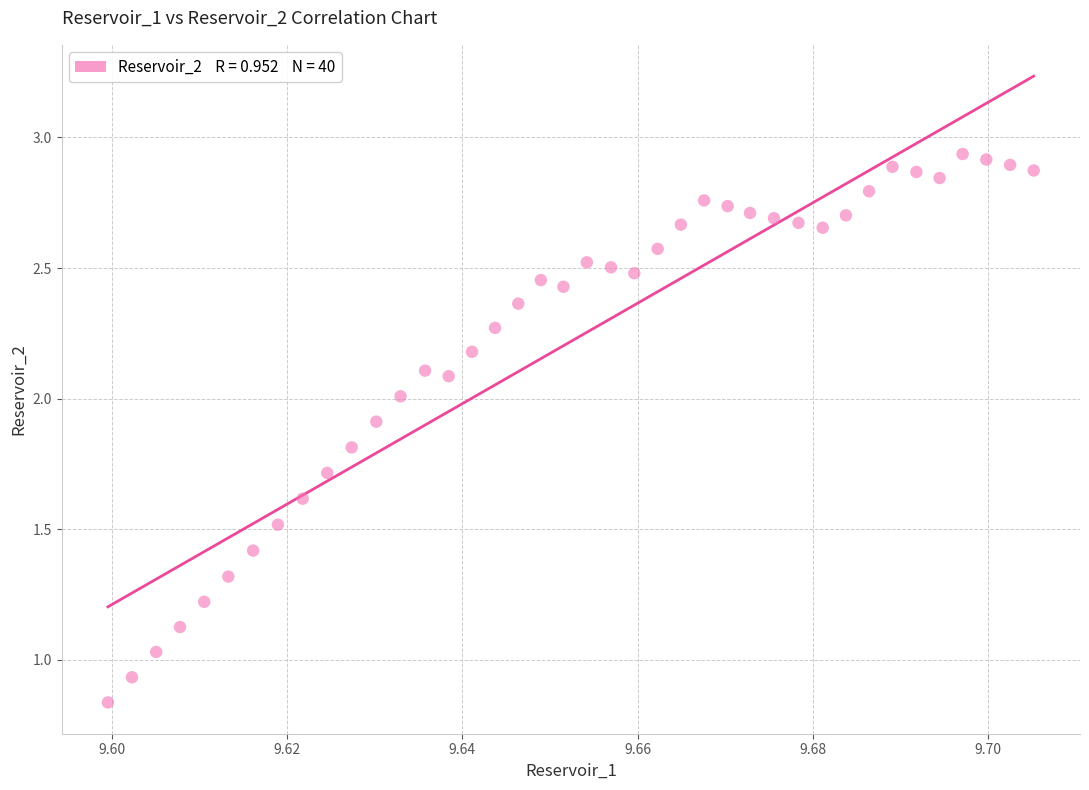

What is the range of Y values (max minus min)?

2.1